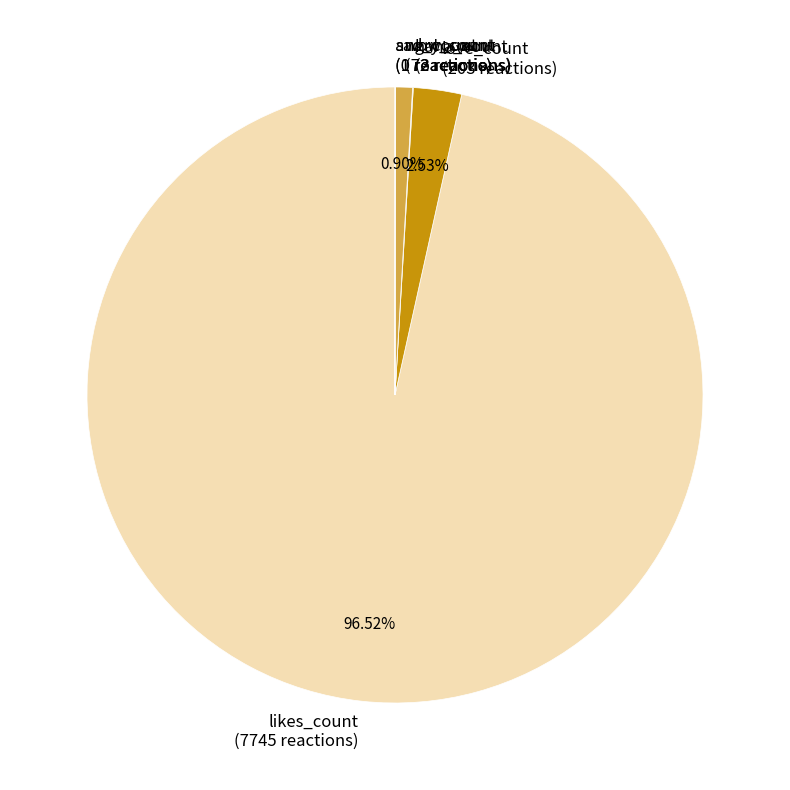

Is it true that love_count is 3% of the pie?

True